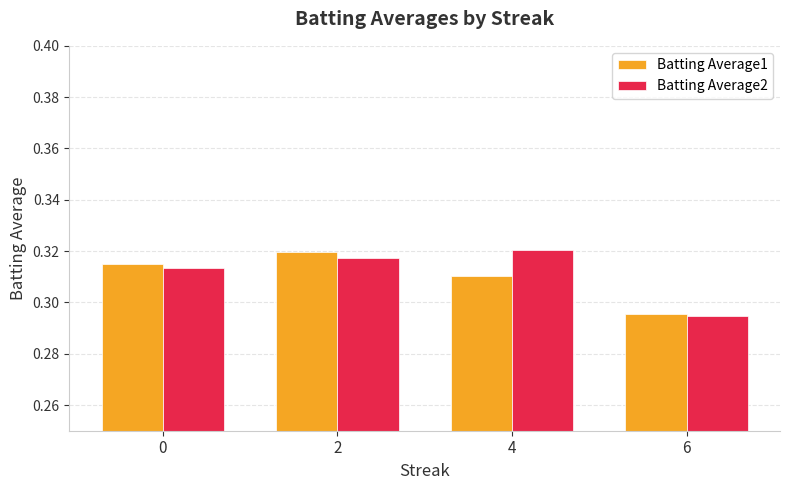

At how many categories does at least one series exceed 0?

4